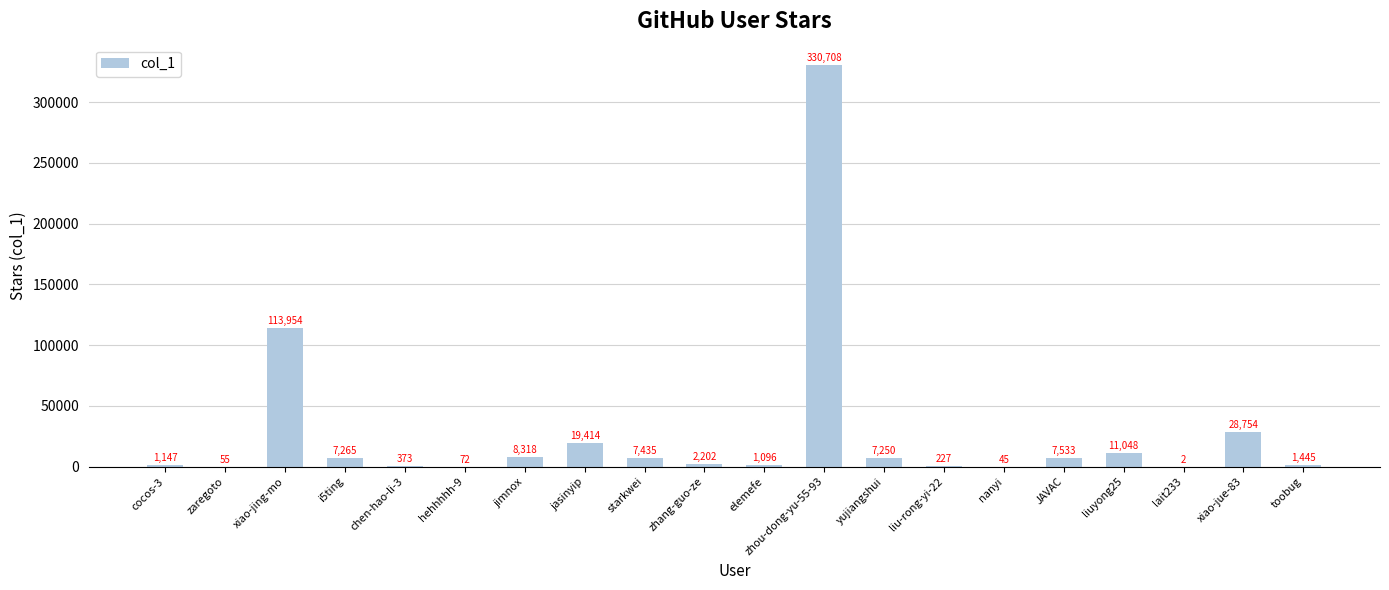

Between nanyi and liuyong25, which is larger?

liuyong25